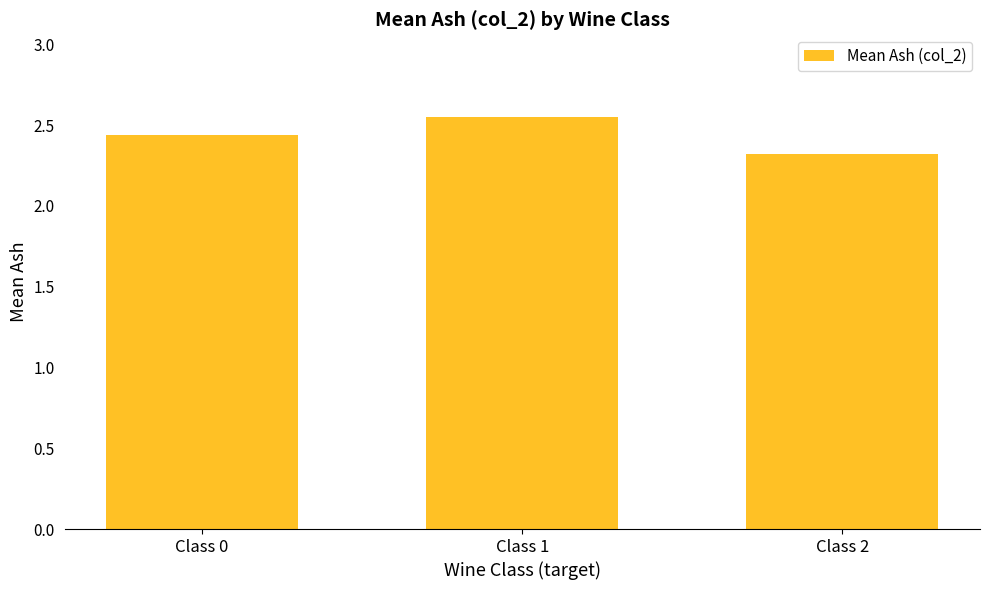

List the labels in order of value, largest first.

Class 1, Class 0, Class 2